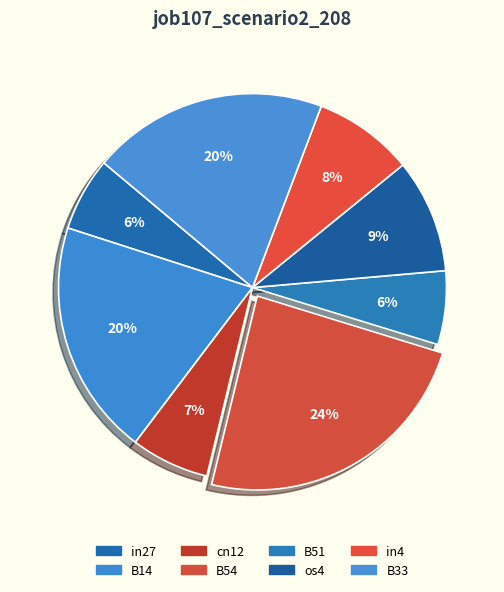

Count the number of slices in the pie.

8